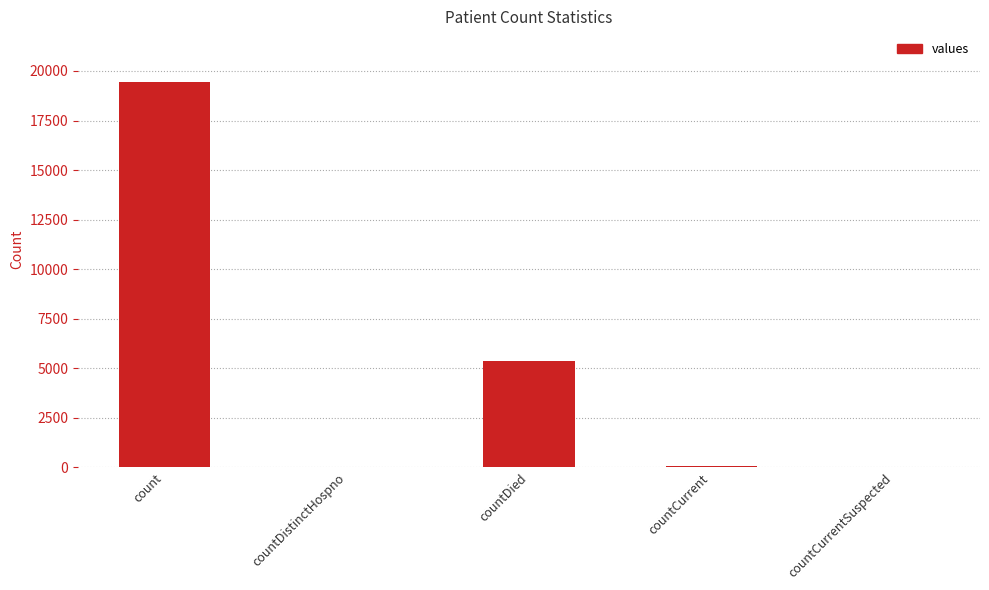

What is the average value?

4975